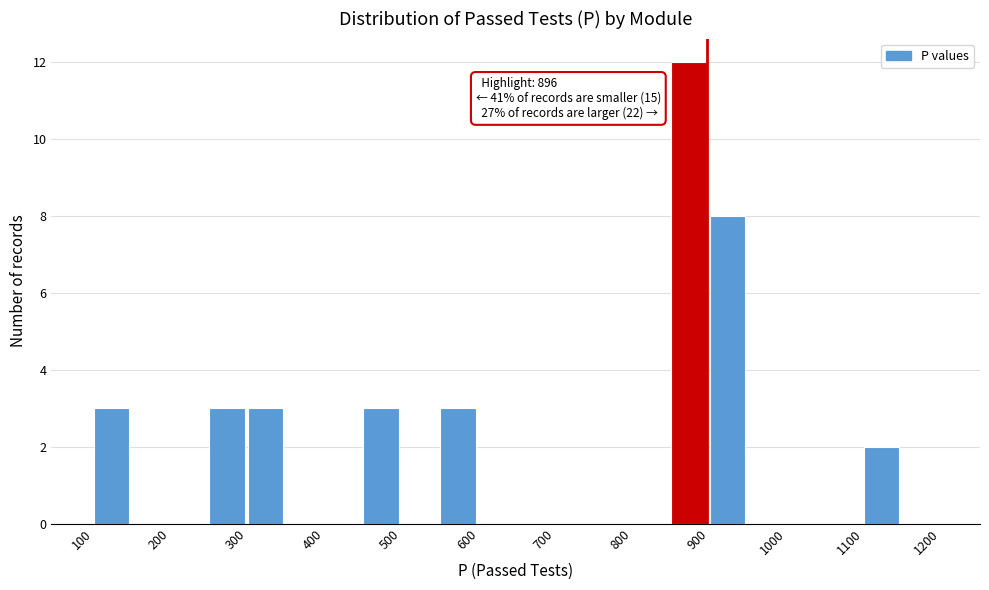

Which range on the x-axis has the tallest bar?

850 to 900